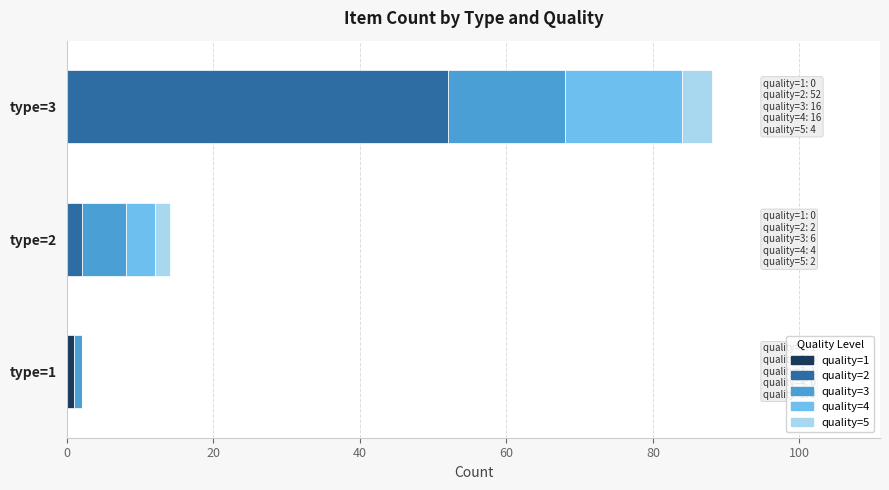

At which category is the sum across all series the highest?

type=3